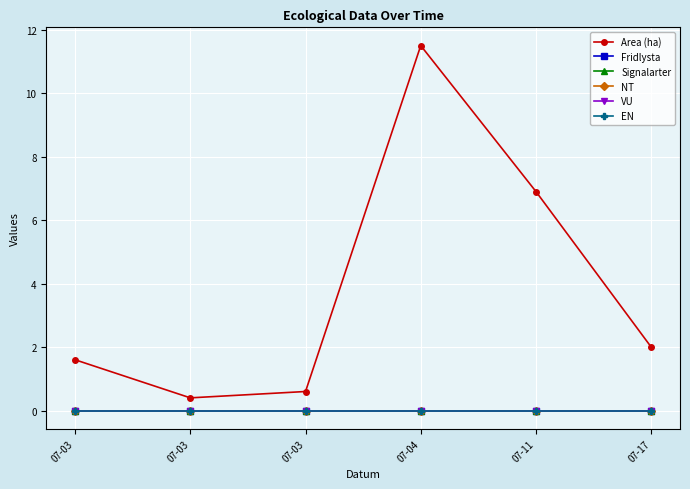

Does the chart have visible grid lines?

Yes